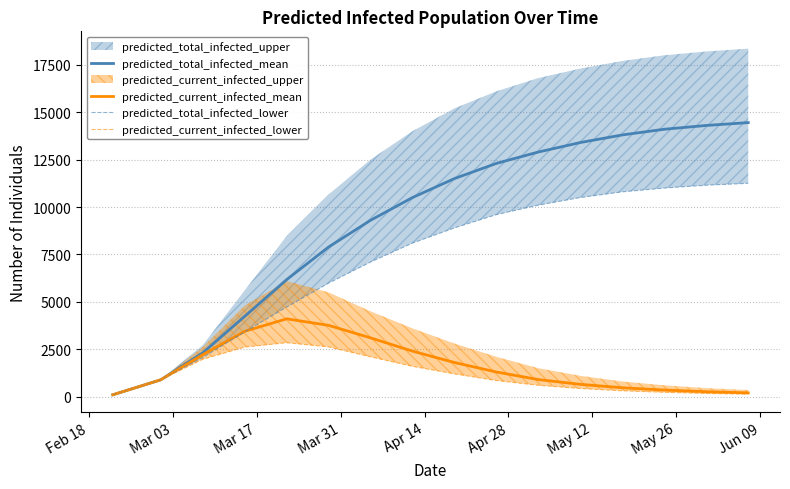

At how many categories does at least one series exceed 7269?

11